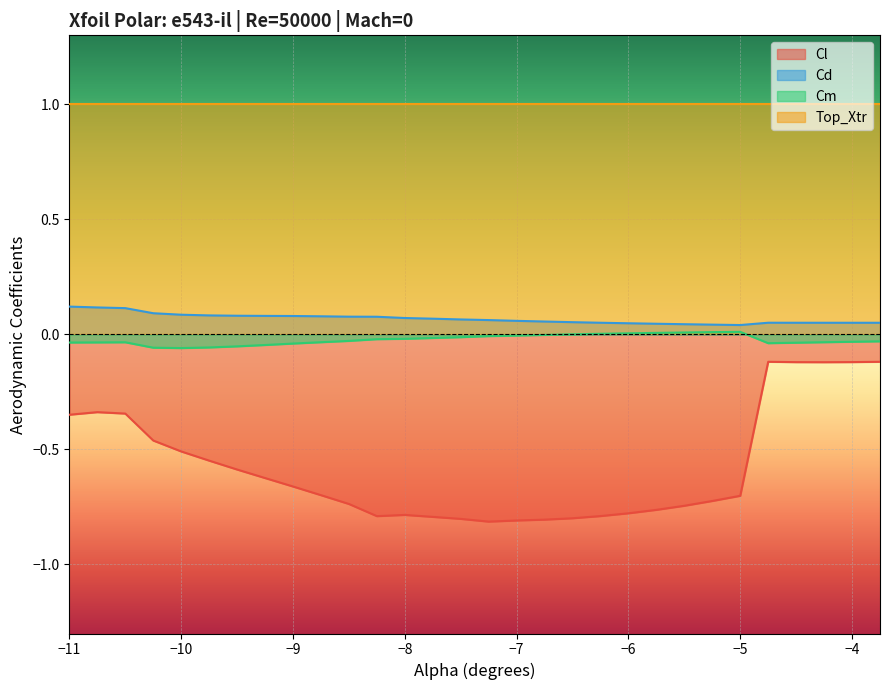

At which category does Cl reach its first local valley?

-8.25